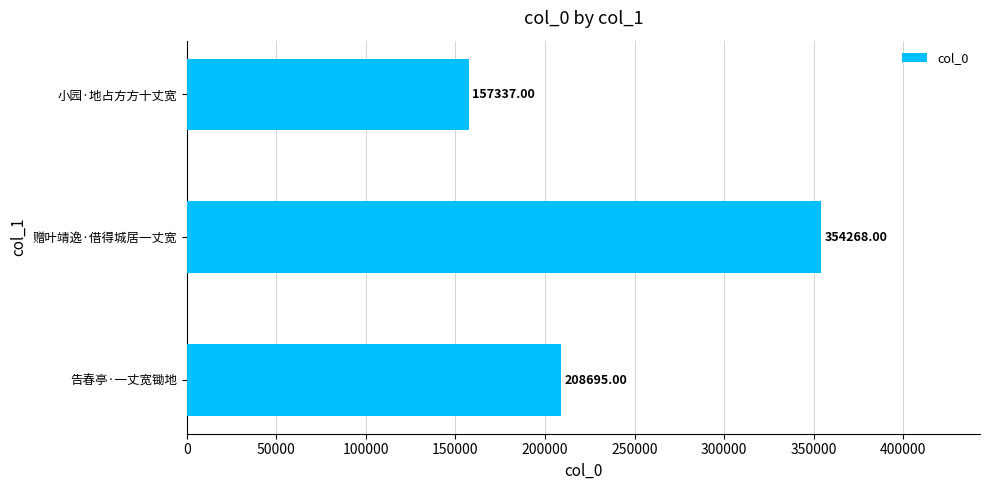

What is the ratio of the value at 告春亭·一丈宽锄地 to the value at 小园·地占方方十丈宽?

1.3